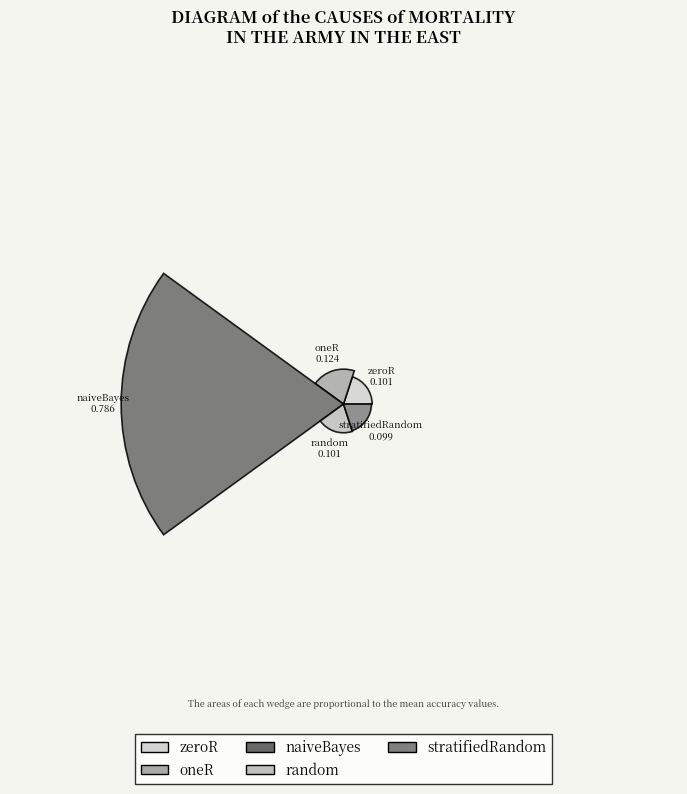

To the nearest percent, what is the combined percentage of zeroR and stratifiedRandom?

17%